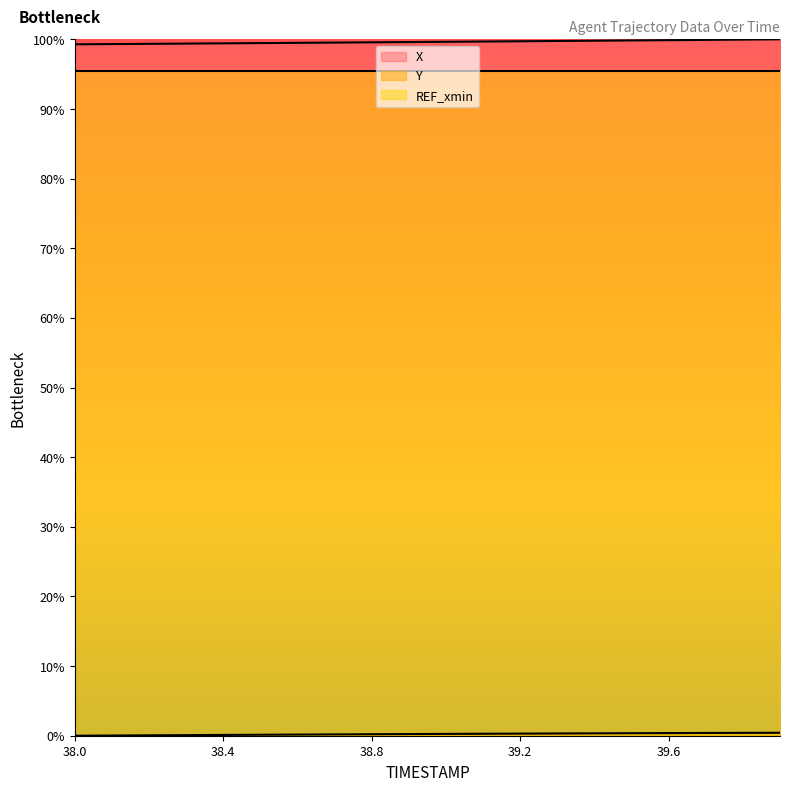

Which series has the largest total across all categories?

X